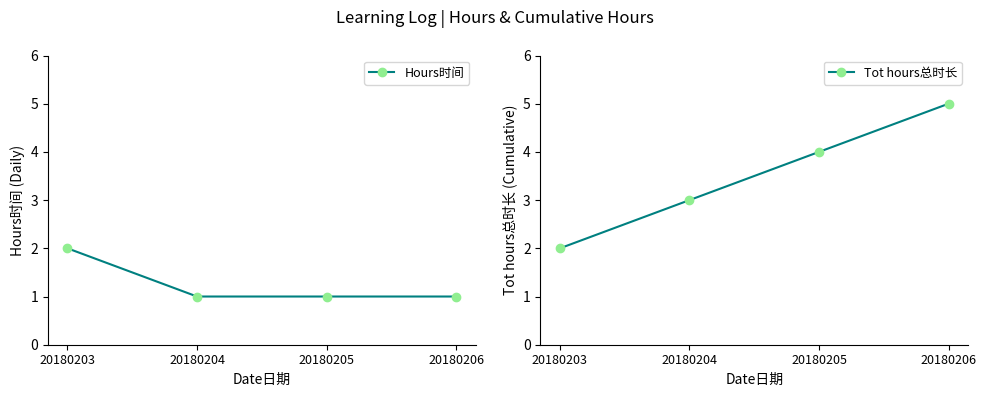

The value of Hours时间 at 20180203 is 3. True or false?

False